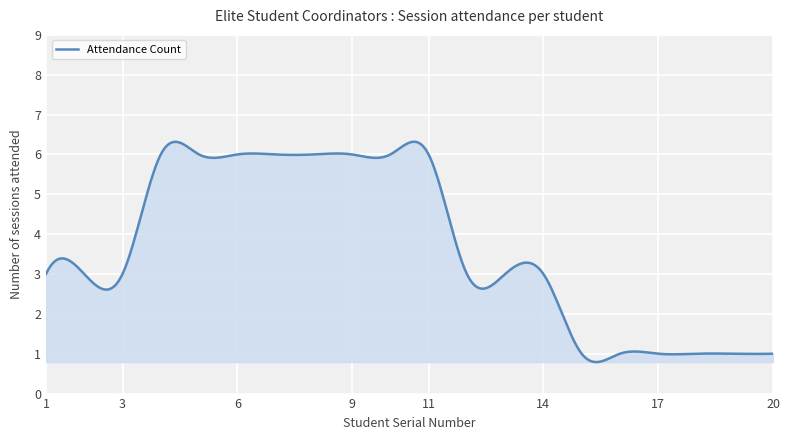

What is the minimum value shown in the chart?

0.8